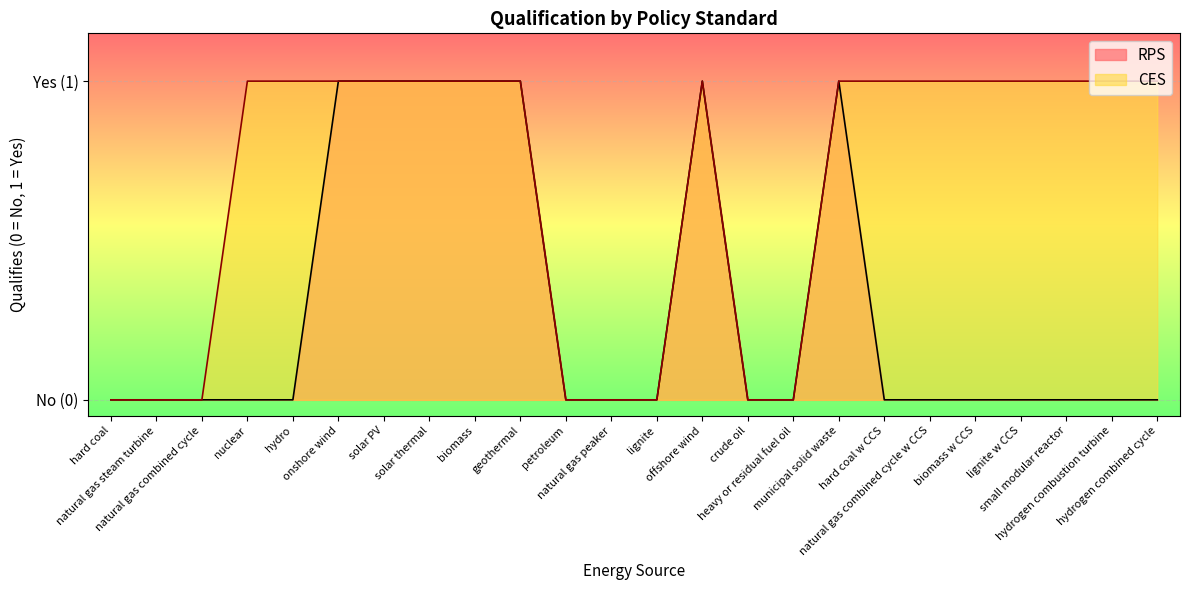

How many values in RPS are above zero?

7